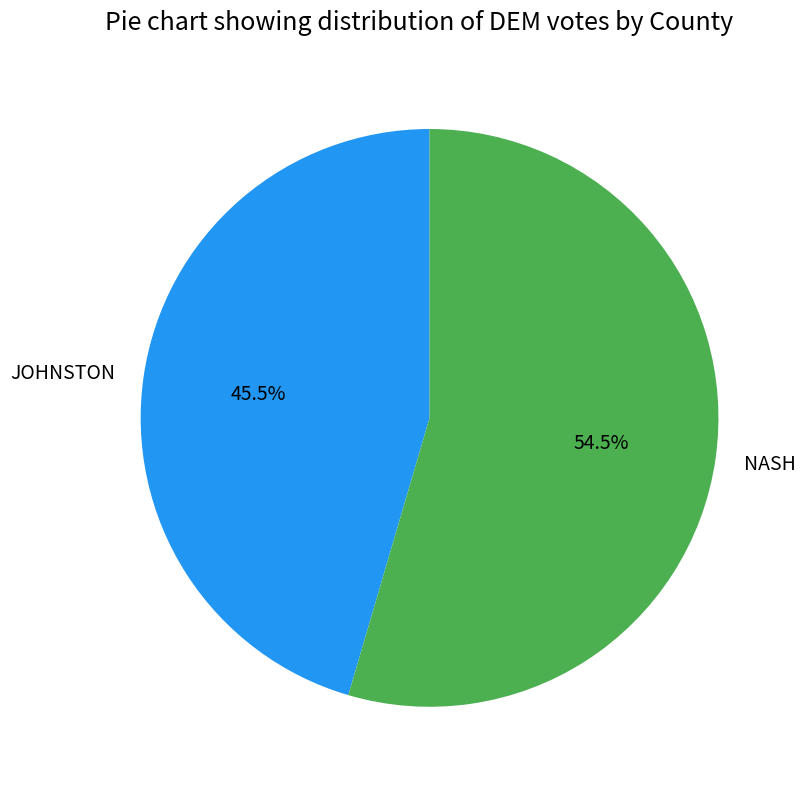

What is the largest slice in the pie chart?

NASH